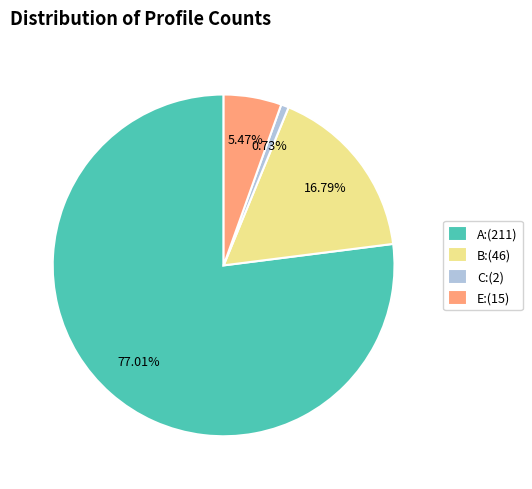

To the nearest percent, what percentage of the pie is C?

1%